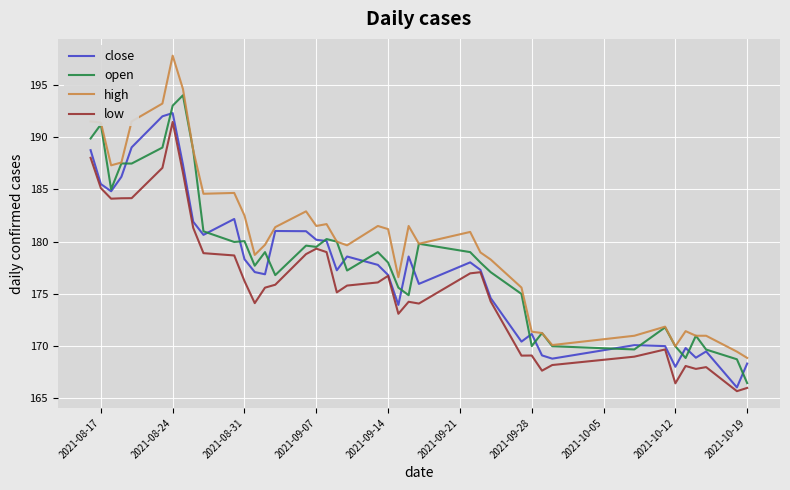

Which series has the largest total across all categories?

high